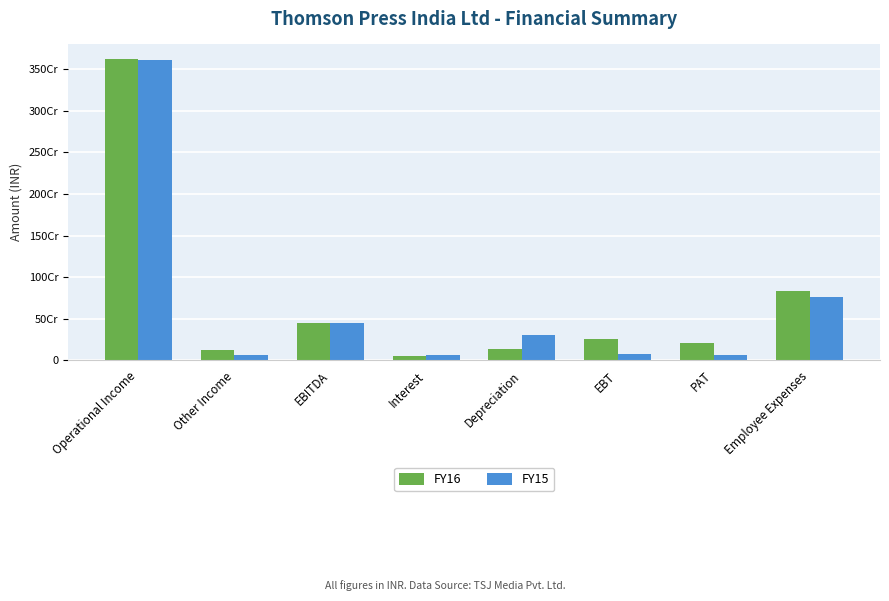

Reading left to right, what are all the values shown in this chart?

FY16: Operational Income=3616116084	Other Income=122057558	EBITDA=449360553	Interest=56176504	Depreciation=136361890	EBT=256822159	PAT=208284088	Employee Expenses=833410689
FY15: Operational Income=3612903938	Other Income=60396862	EBITDA=447631887	Interest=59213162	Depreciation=309127652	EBT=79291073	PAT=64902285	Employee Expenses=756093268